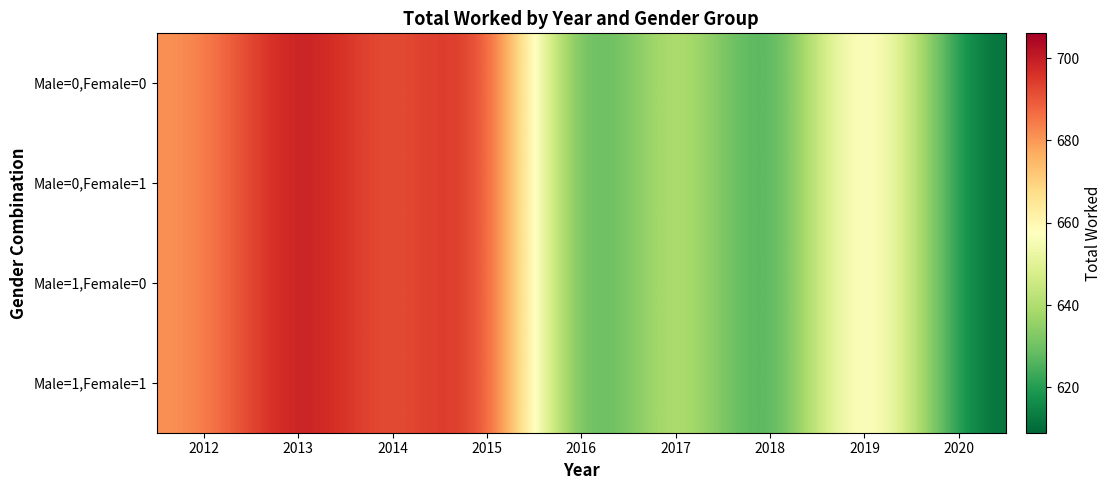

Reading right to left, extract all data points from this chart.

Male=0,Female=0: 2020=609	2019=680	2018=609	2017=654	2016=609	2015=706	2014=685	2013=706	2012=680
Male=0,Female=1: 2020=609	2019=680	2018=609	2017=654	2016=609	2015=706	2014=685	2013=706	2012=680
Male=1,Female=0: 2020=609	2019=680	2018=609	2017=654	2016=609	2015=706	2014=685	2013=706	2012=680
Male=1,Female=1: 2020=609	2019=680	2018=609	2017=654	2016=609	2015=706	2014=685	2013=706	2012=680